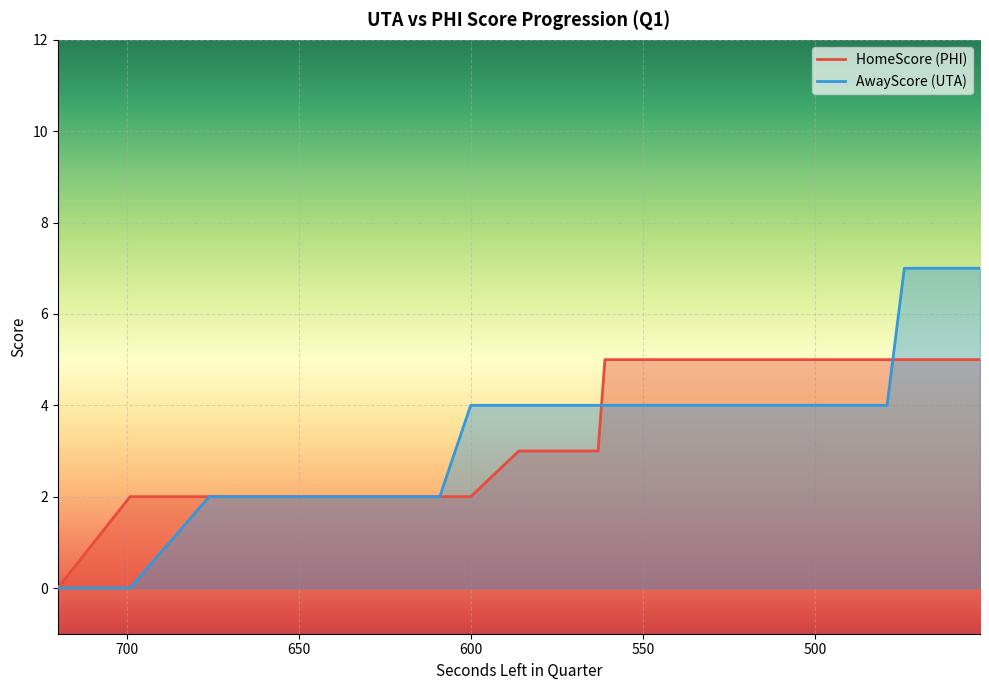

Reading right to left, extract all data points from this chart.

HomeScore: 452=5	452=5	452=5	452=5	452=5	452=5	452=5	456=5	458=5	470=5	474=5	479=5	481=5	495=5	498=5	517=5	519=5	523=5	536=5	548=5	552=5	555=5	561=5	563=3	576=3	578=3	584=3	586=3	600=2	609=2	611=2	623=2	636=2	640=2	649=2	652=2	660=2	676=2	699=2	720=0
AwayScore: 452=7	452=7	452=7	452=7	452=7	452=7	452=7	456=7	458=7	470=7	474=7	479=4	481=4	495=4	498=4	517=4	519=4	523=4	536=4	548=4	552=4	555=4	561=4	563=4	576=4	578=4	584=4	586=4	600=4	609=2	611=2	623=2	636=2	640=2	649=2	652=2	660=2	676=2	699=0	720=0